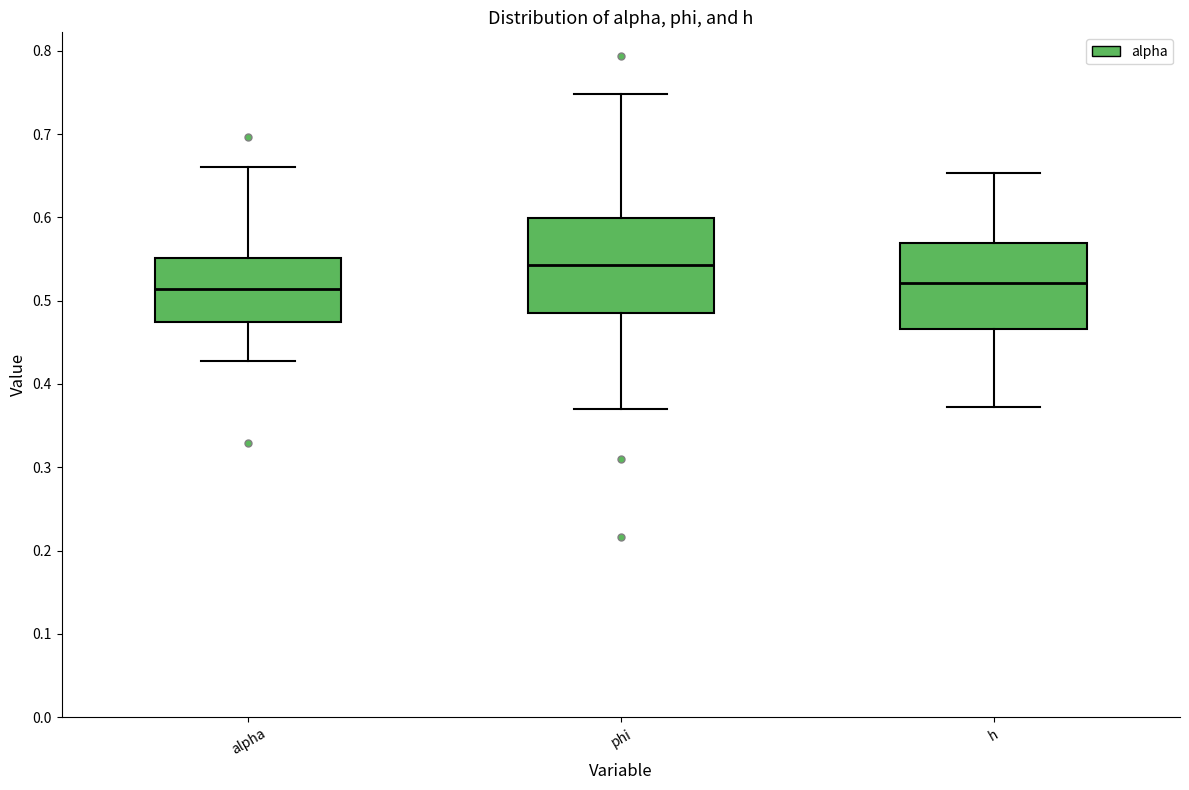

Reading left to right, transcribe this box plot: for each box, give where its median line is, the range the box spans, and where its two whiskers end, as read against the y-axis. The values are not printed on the chart, so give them approximately, as read against the axis.

alpha: median 0.51, box 0.47 to 0.55, whiskers 0.43 to 0.66
phi: median 0.54, box 0.49 to 0.60, whiskers 0.37 to 0.75
h: median 0.52, box 0.47 to 0.57, whiskers 0.37 to 0.65